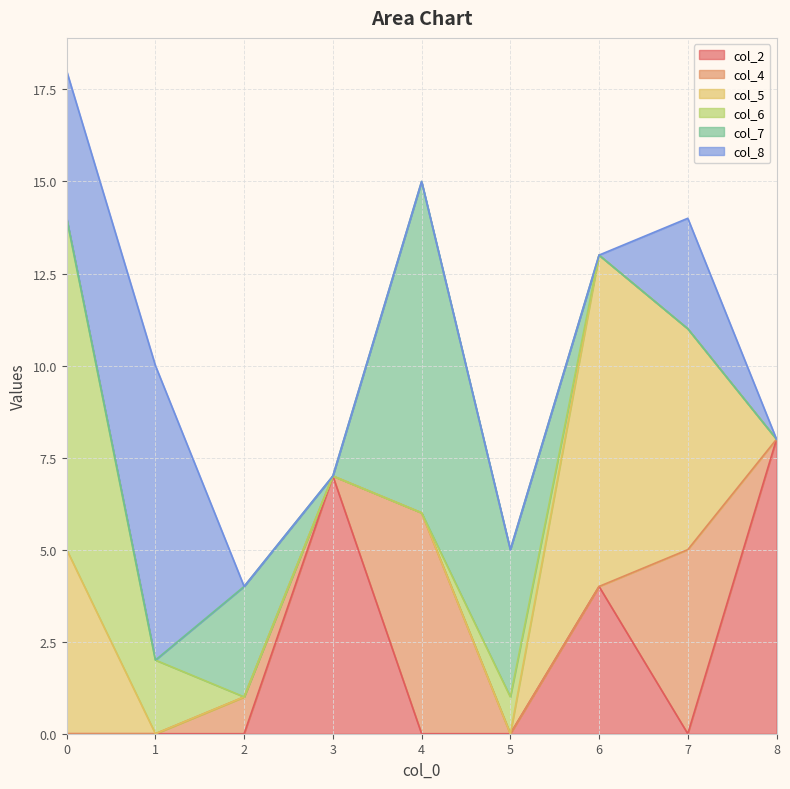

Reading left to right, list all the values displayed in this chart.

col_2: 0=0	1=0	2=0	3=7	4=0	5=0	6=4	7=0	8=8
col_4: 0=0	1=0	2=1	3=0	4=6	5=0	6=0	7=5	8=0
col_5: 0=5	1=0	2=0	3=0	4=0	5=0	6=9	7=6	8=0
col_6: 0=9	1=2	2=0	3=0	4=0	5=1	6=0	7=0	8=0
col_7: 0=0	1=0	2=3	3=0	4=9	5=4	6=0	7=0	8=0
col_8: 0=4	1=8	2=0	3=0	4=0	5=0	6=0	7=3	8=0